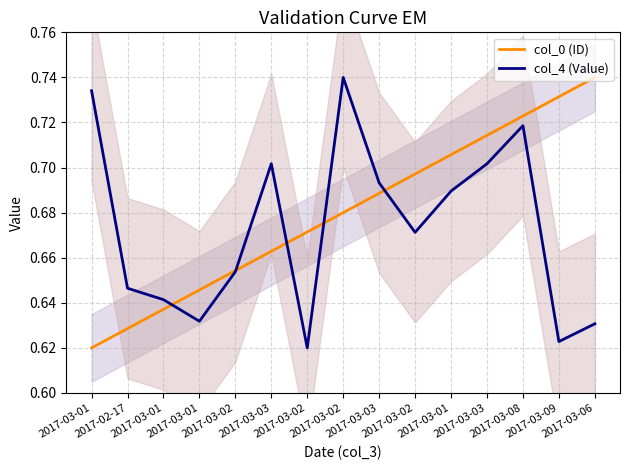

At 2017-03-06, list the series in order from largest to smallest.

col_0 (ID), col_4 (Value)